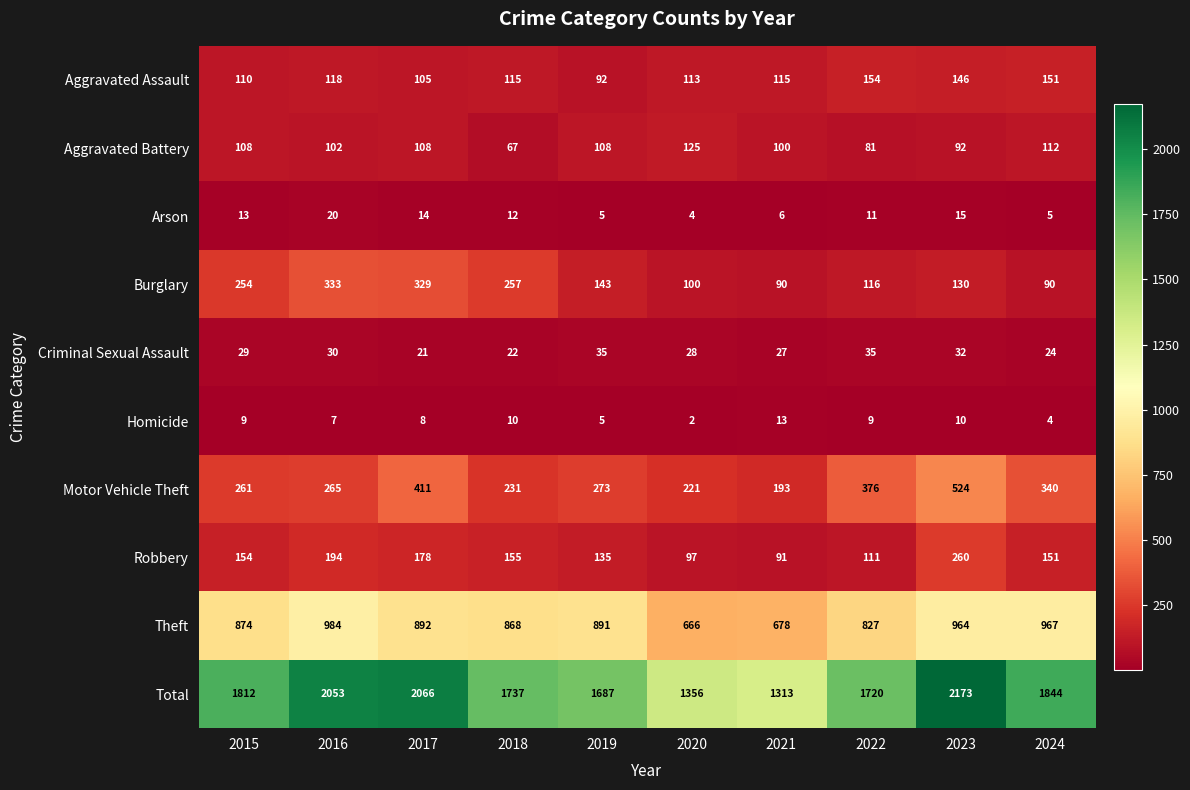

Is it true that Theft equals 310 at 2020?

False